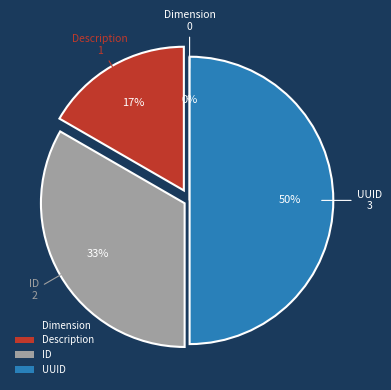

Does Description account for over 50% of the chart?

No